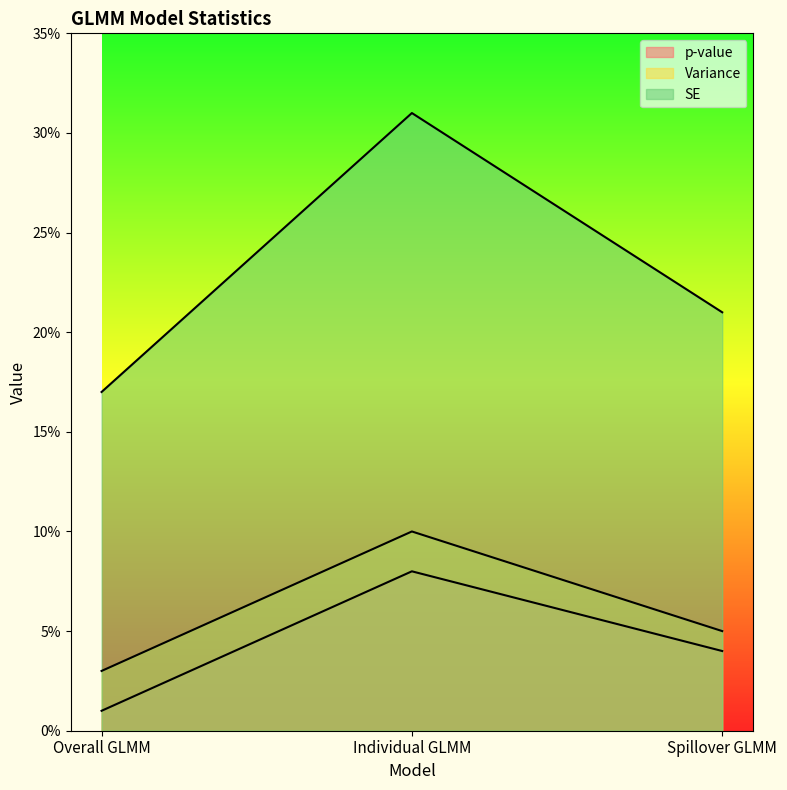

What is the value of the SE point at the 1st from the left?

0.2